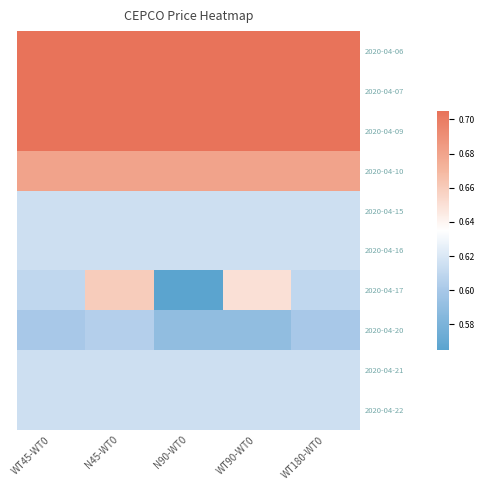

Which category has the lowest value across all series?

N90-WT0